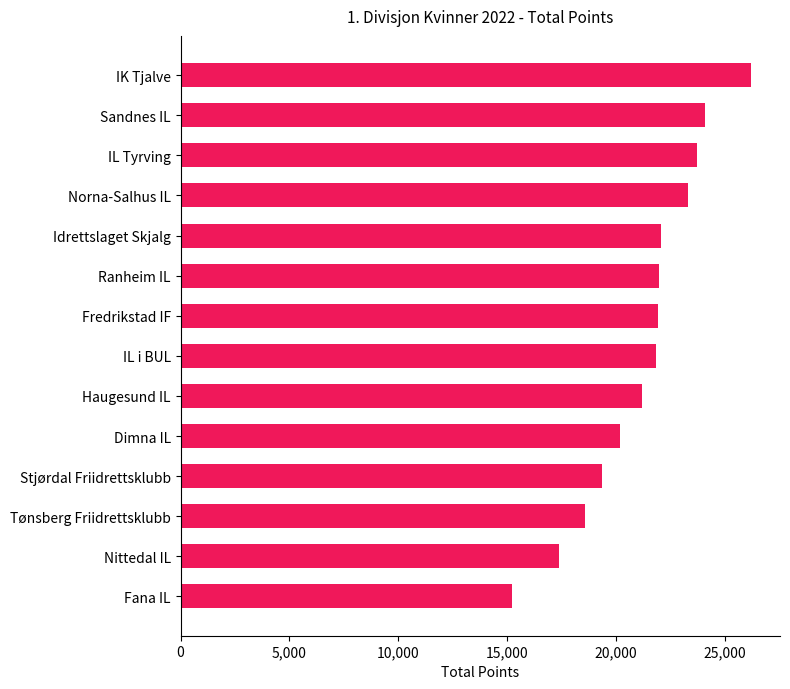

The value at Dimna IL is 34278. True or false?

False